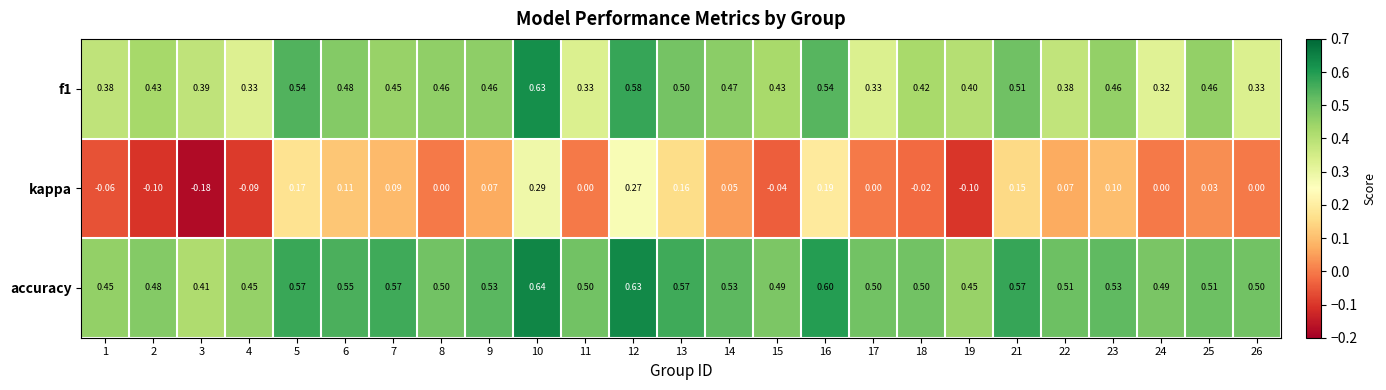

Which series has the largest total across all categories?

accuracy